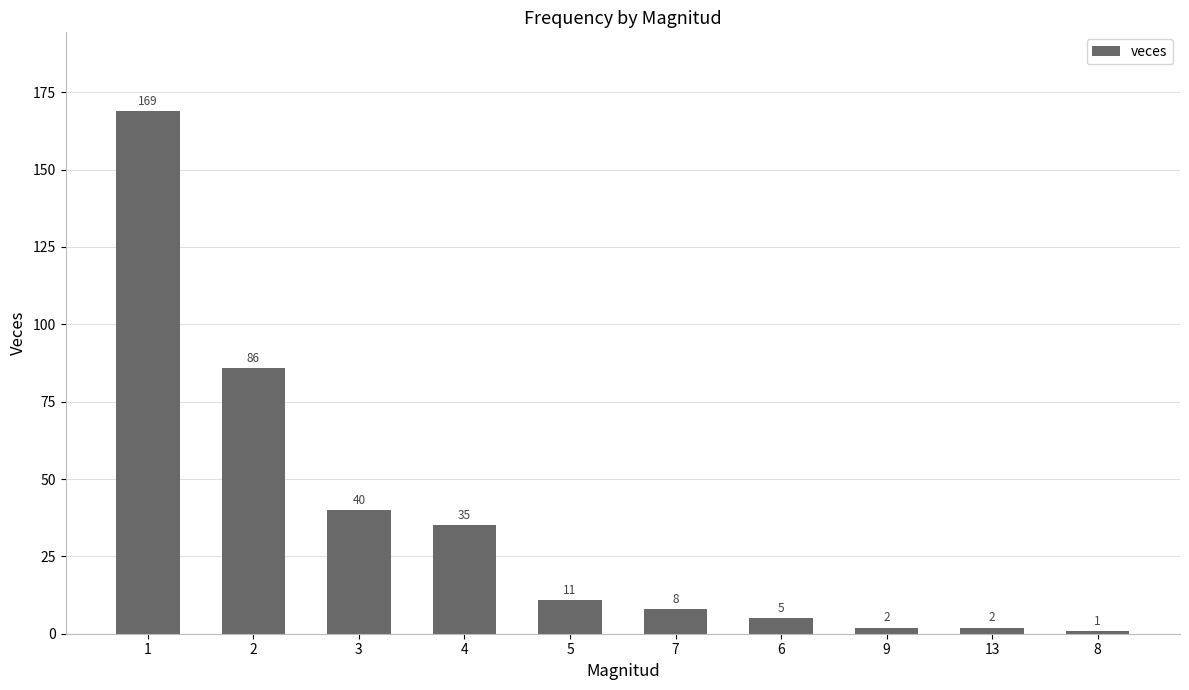

The chart shows a value of 169 at 1. True or false?

True